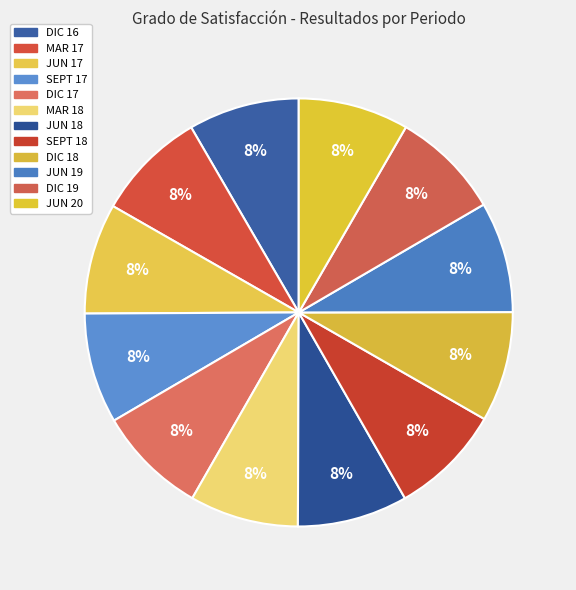

How many slices are in this pie chart?

12